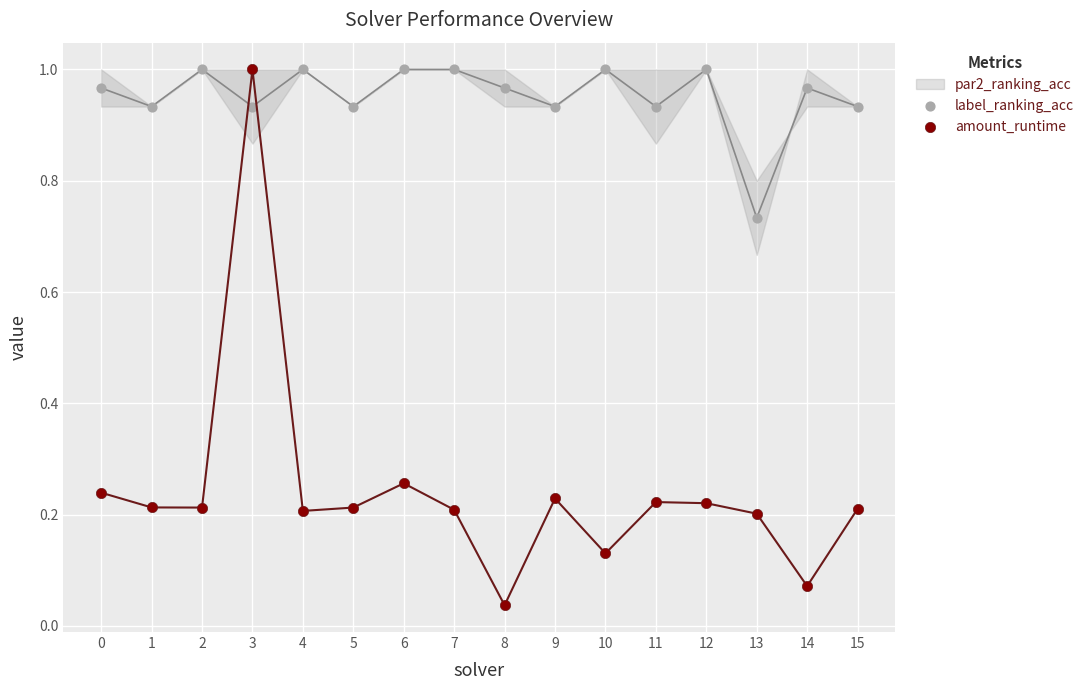

Which series contains the lowest Y value?

amount_runtime